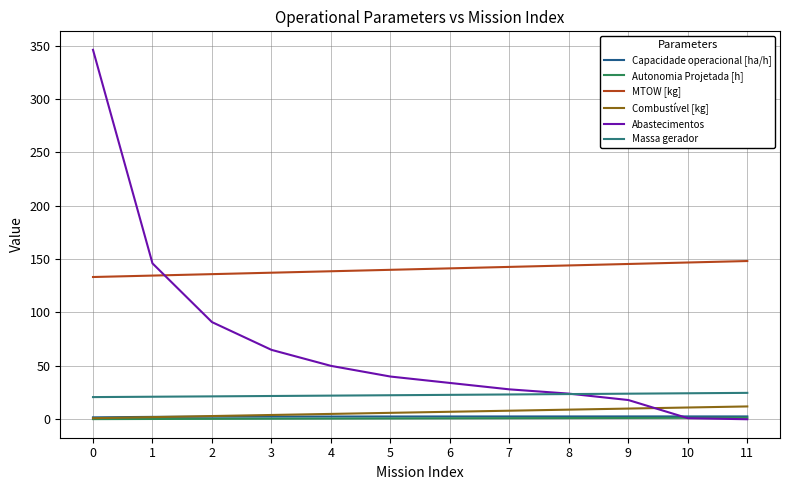

How many Capacidade operacional [ha/h] values are between 2 and 3?

11